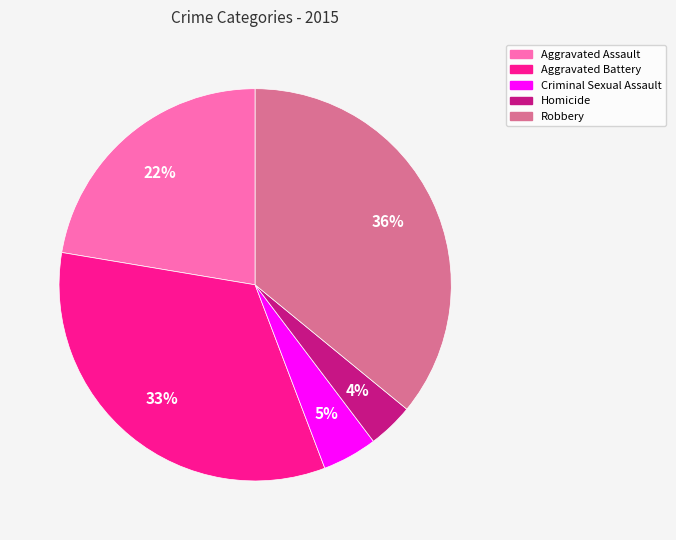

Which category has the biggest portion of the pie?

Robbery